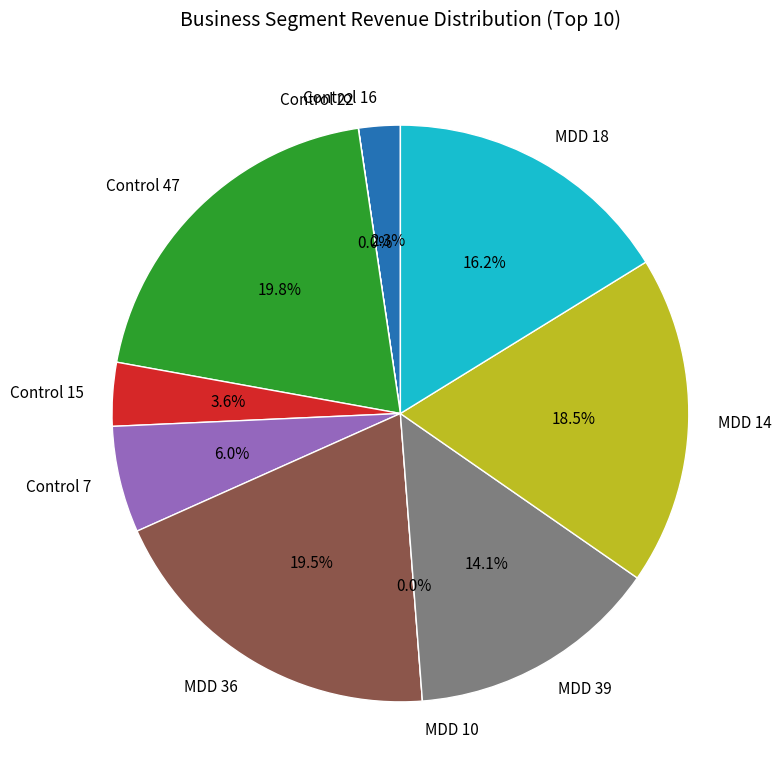

Does any single category account for the majority?

No